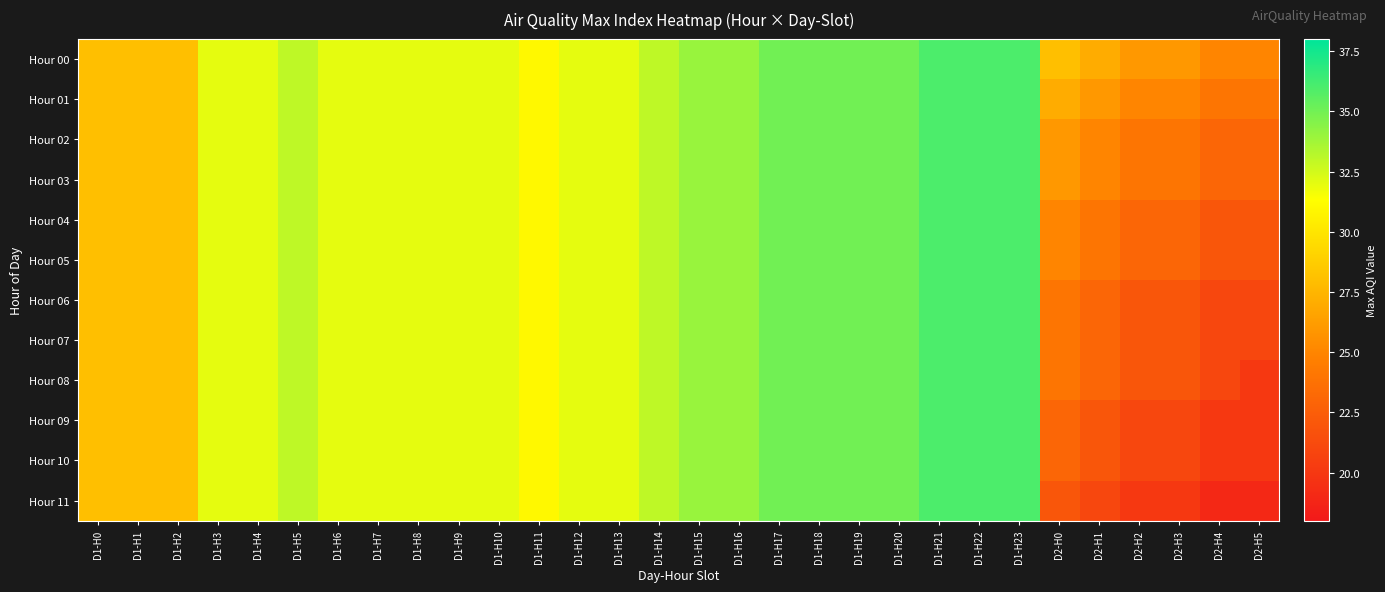

What is the total value across all series at D1-H7?

384